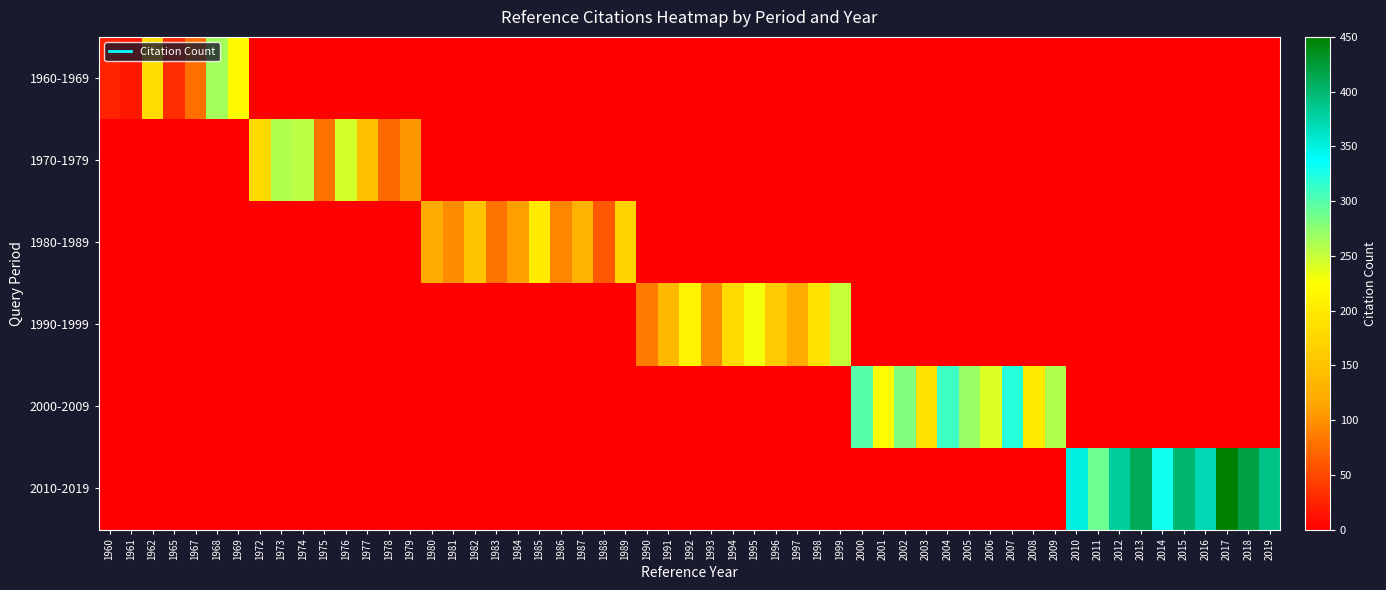

Between 1962 and 1967, which is larger?

1962